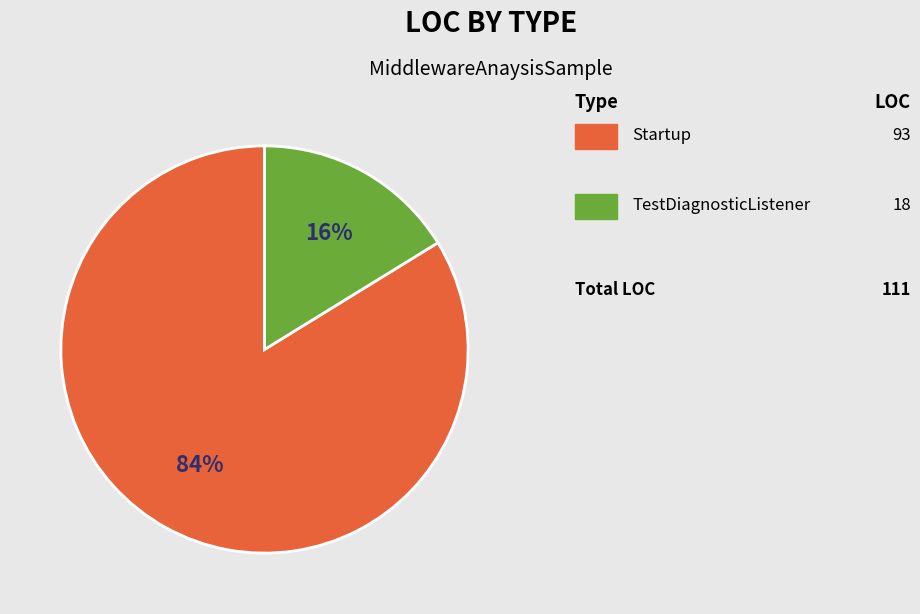

Does any single category account for the majority?

Yes